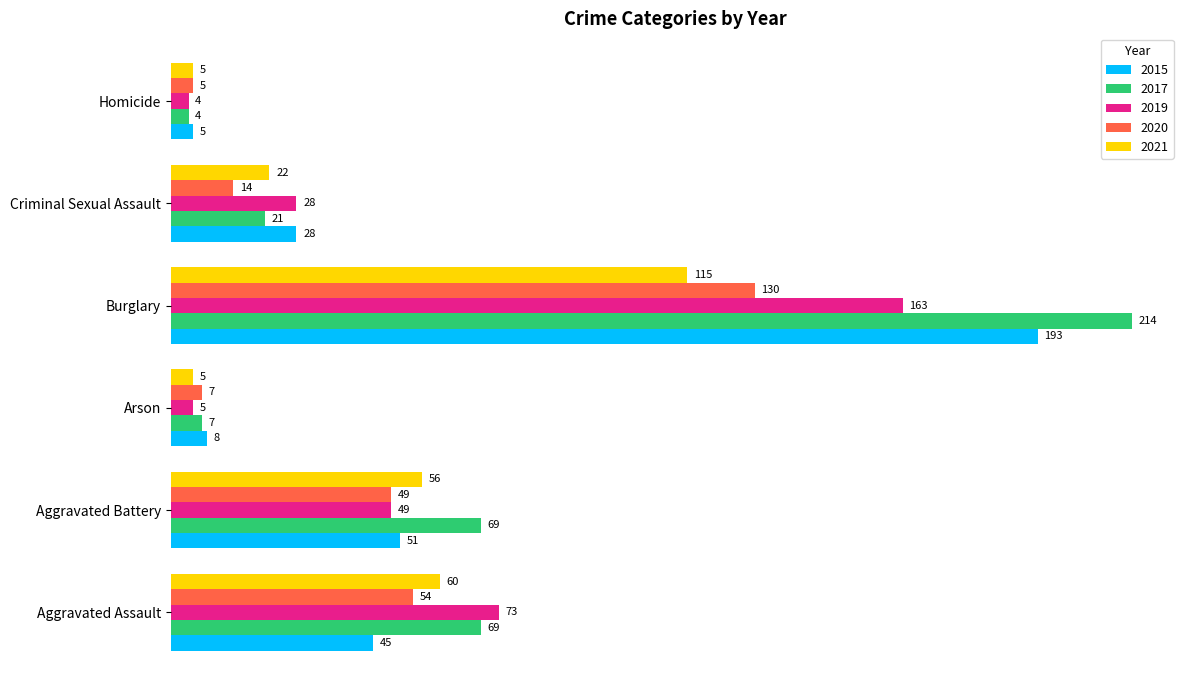

Which series changed the most between Burglary and Criminal Sexual Assault?

2017